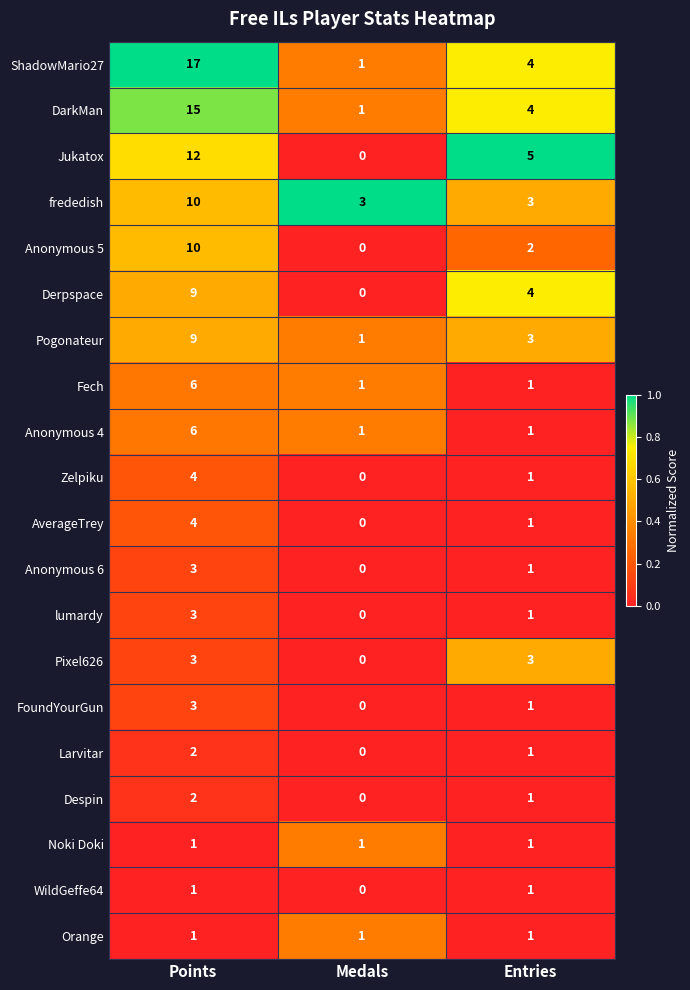

Where does the DarkMan series first go above 4?

Points